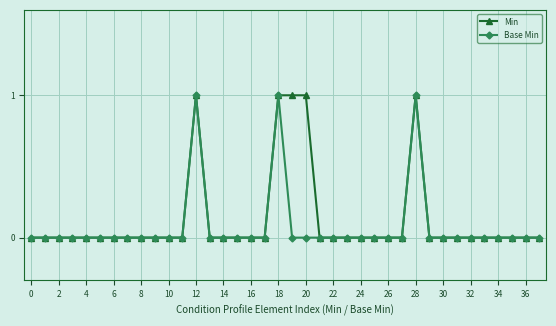

What is the value of the Min point at the 21st from the left?

1